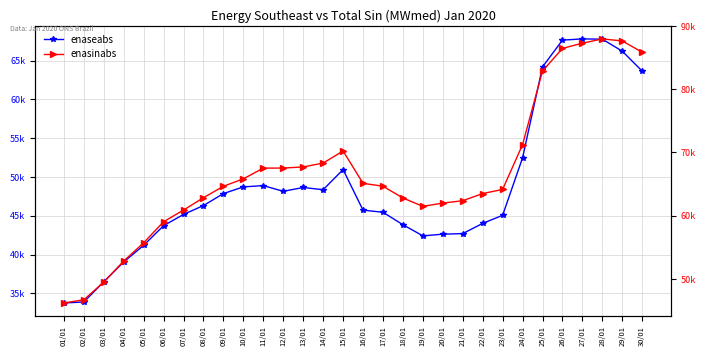

True or false: enasinabs has more than 2 points higher than both neighbors.

False